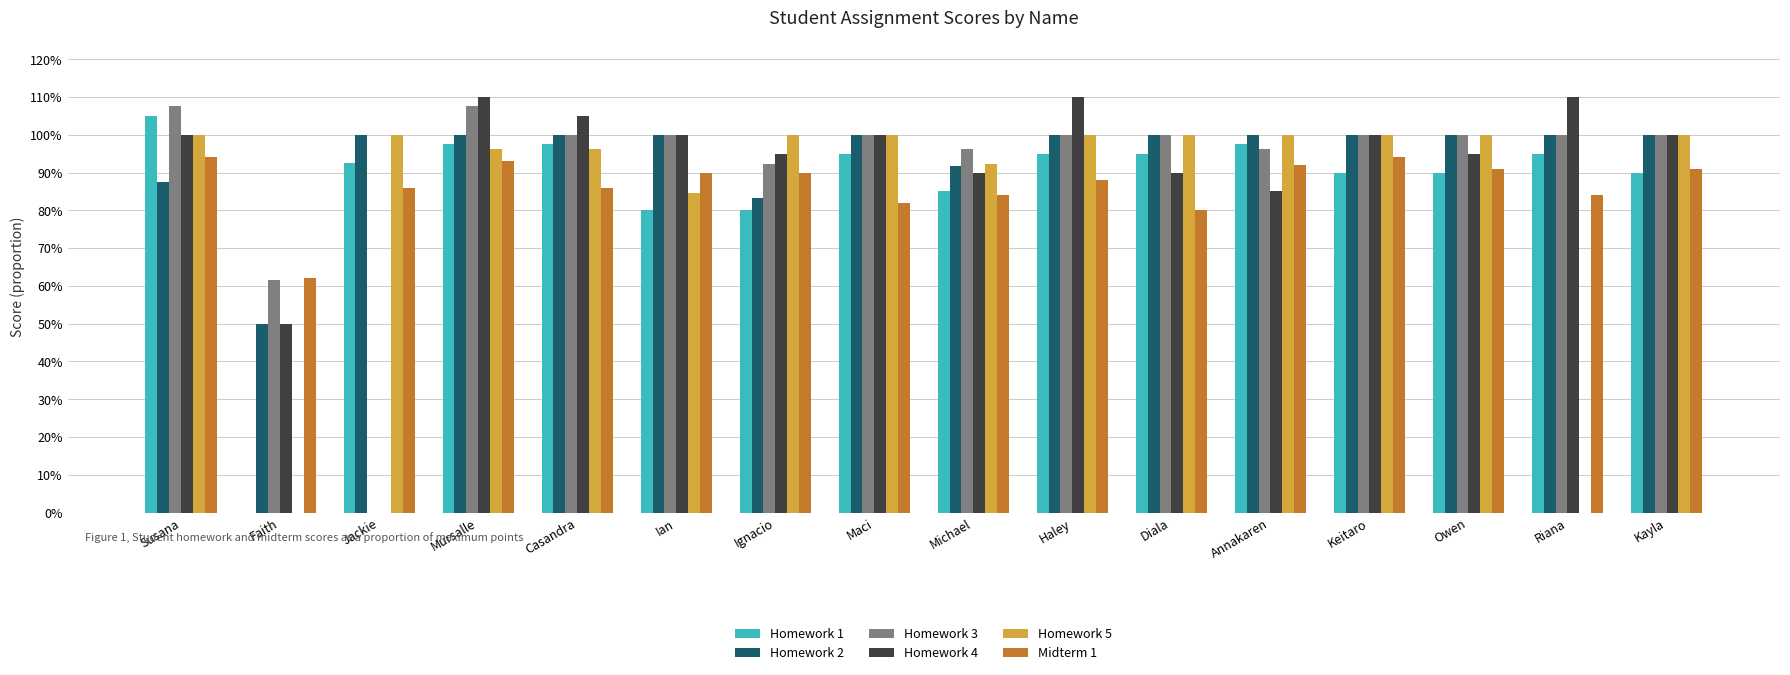

Does the chart contain stacked bars?

No